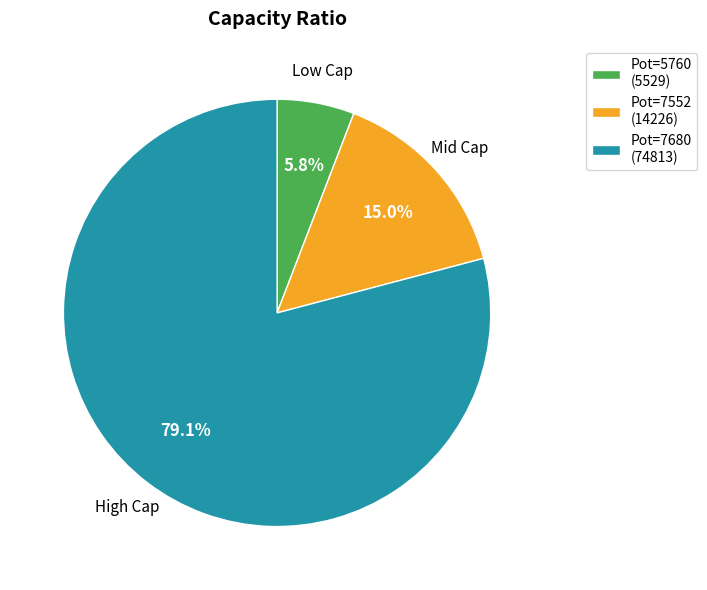

How many slices are in this pie chart?

3